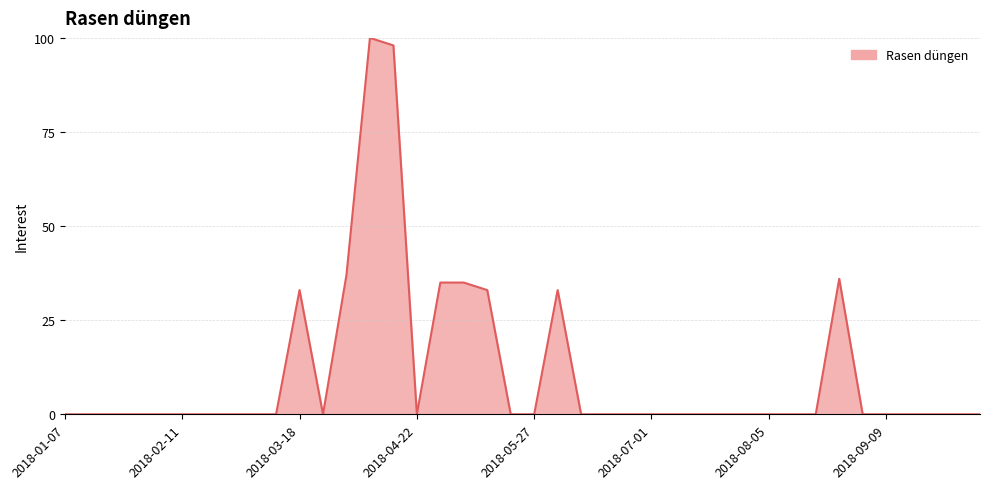

What is the difference between the maximum and minimum values?

100